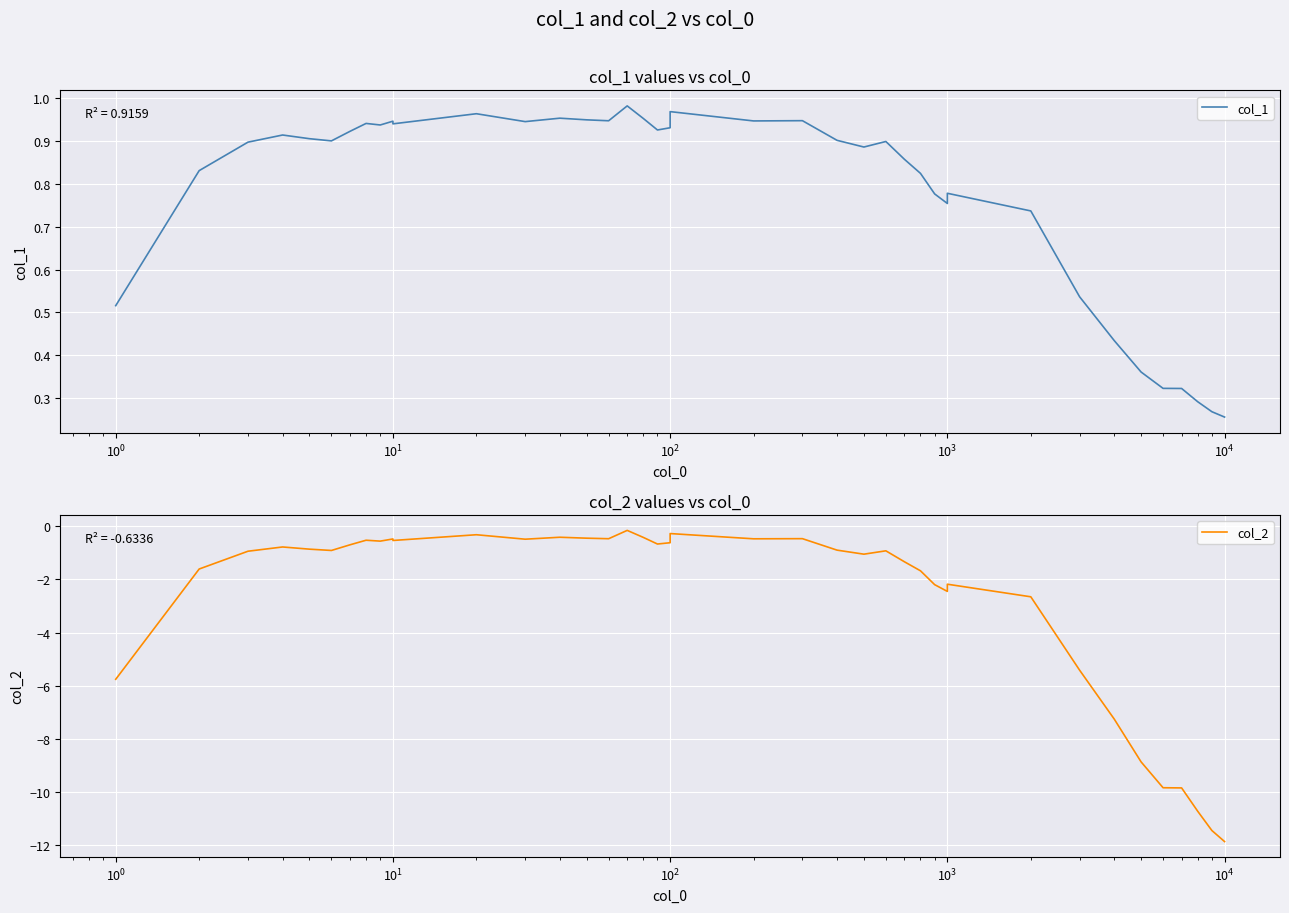

What is the value of the col_2 point at the 11th from the left?

-0.5